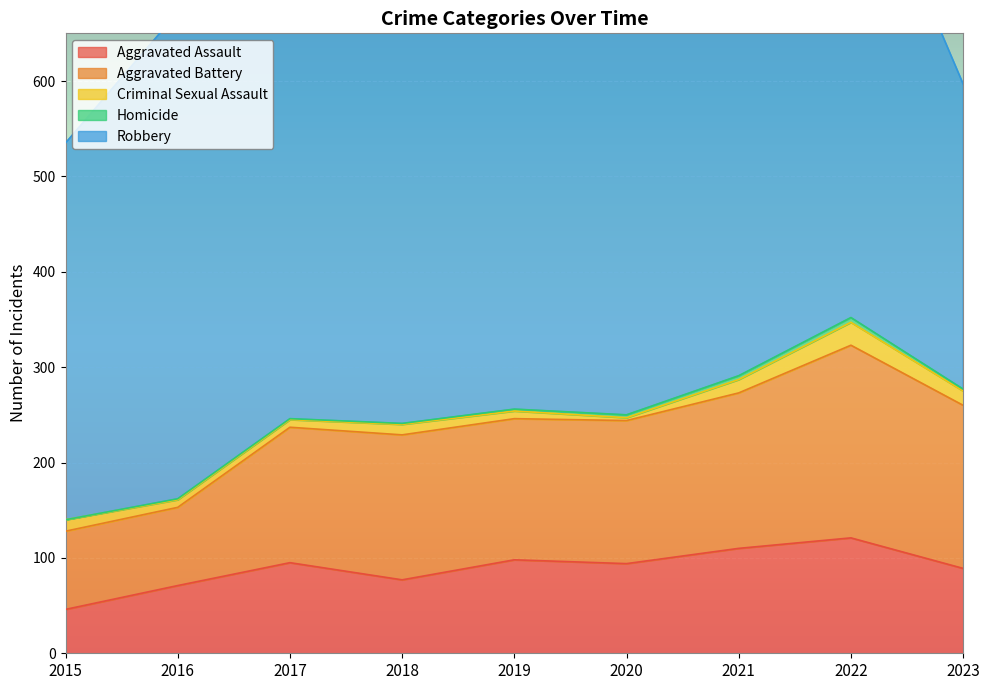

How many values in the Criminal Sexual Assault series are below 11?

4